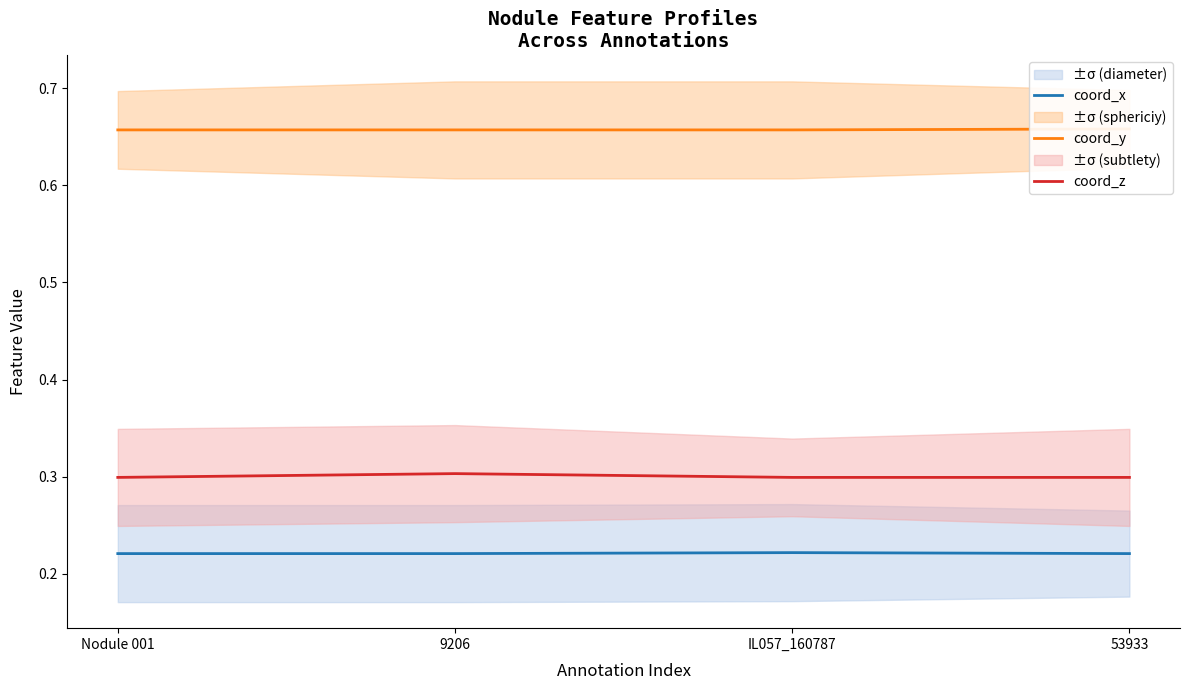

Which category has the highest value in the coord_y series?

53933